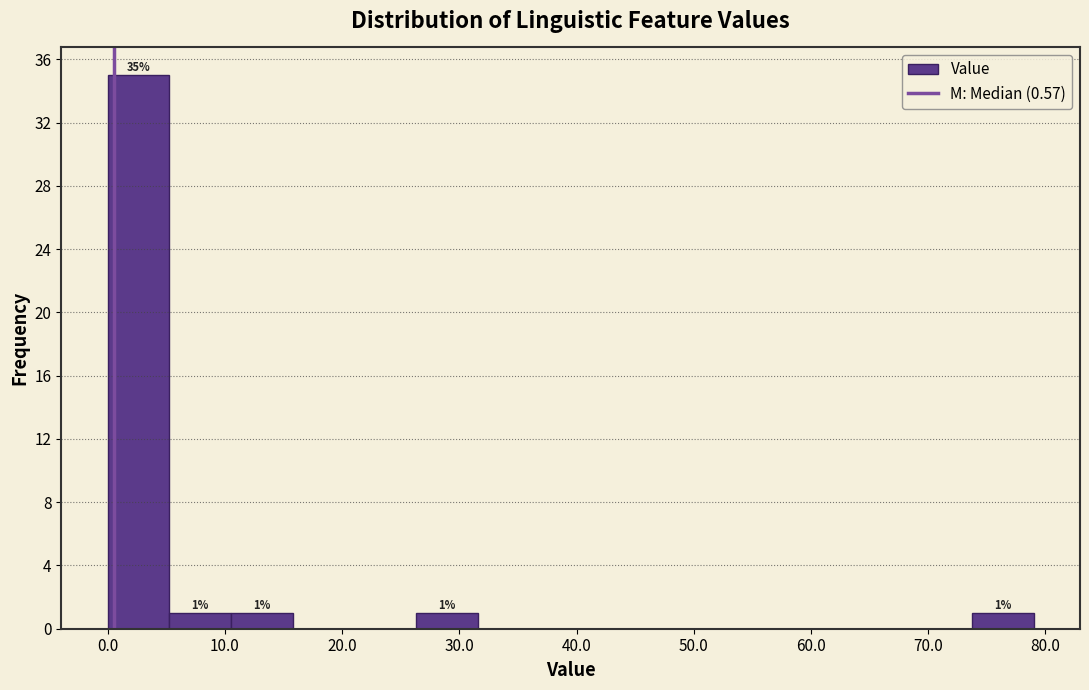

Over which range of the x-axis is the bar tallest?

0 to 5